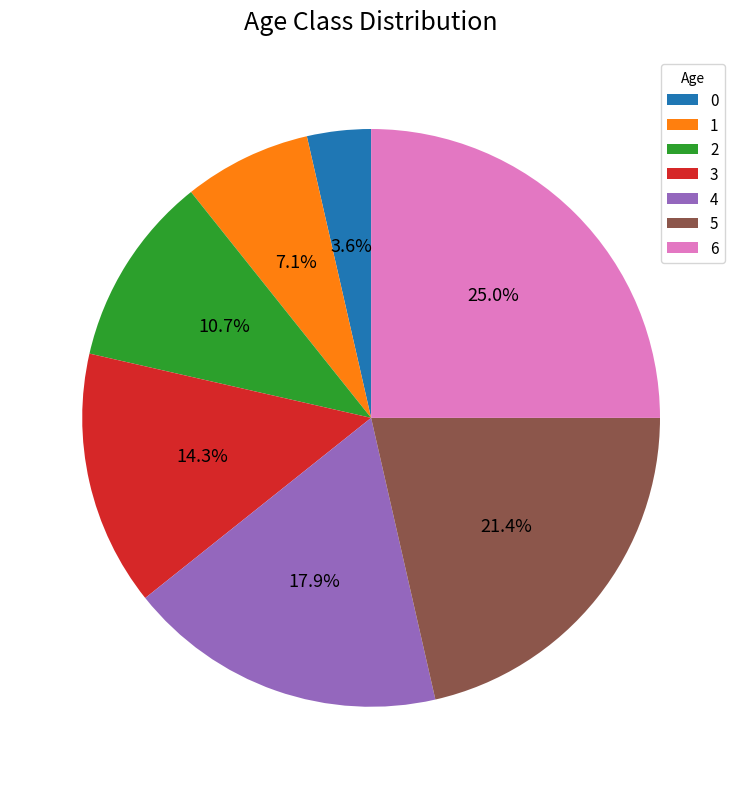

What is the ratio of the value at 1 to the value at 4?

0.4